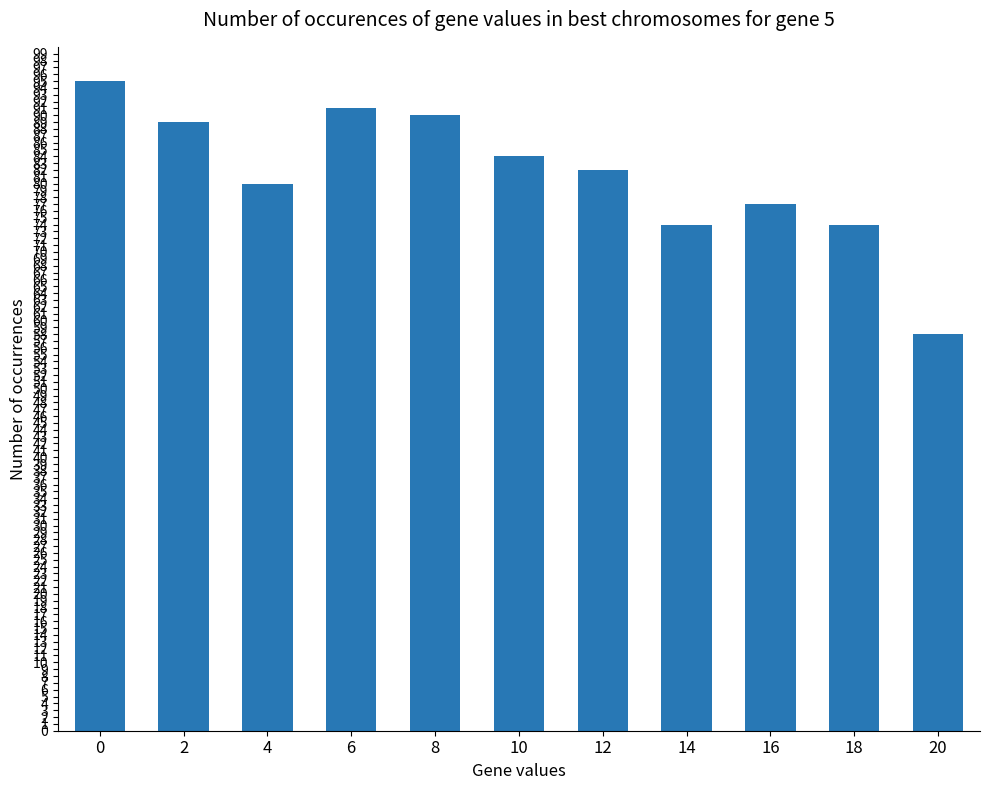

What is the change in value from 2 to 6?

+2